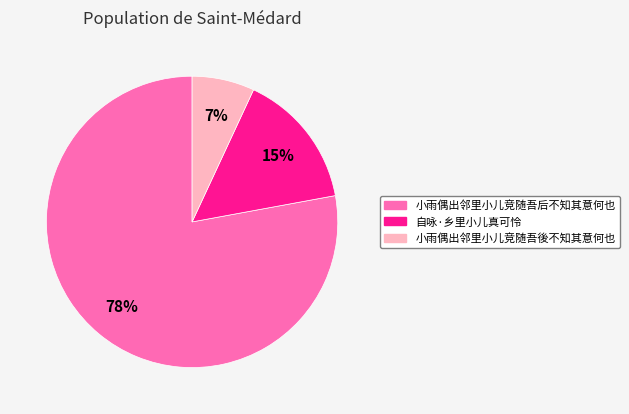

To the nearest percent, what is the combined percentage of 小雨偶出邻里小儿竞随吾後不知其意何也 and 小雨偶出邻里小儿竞随吾后不知其意何也?

85%